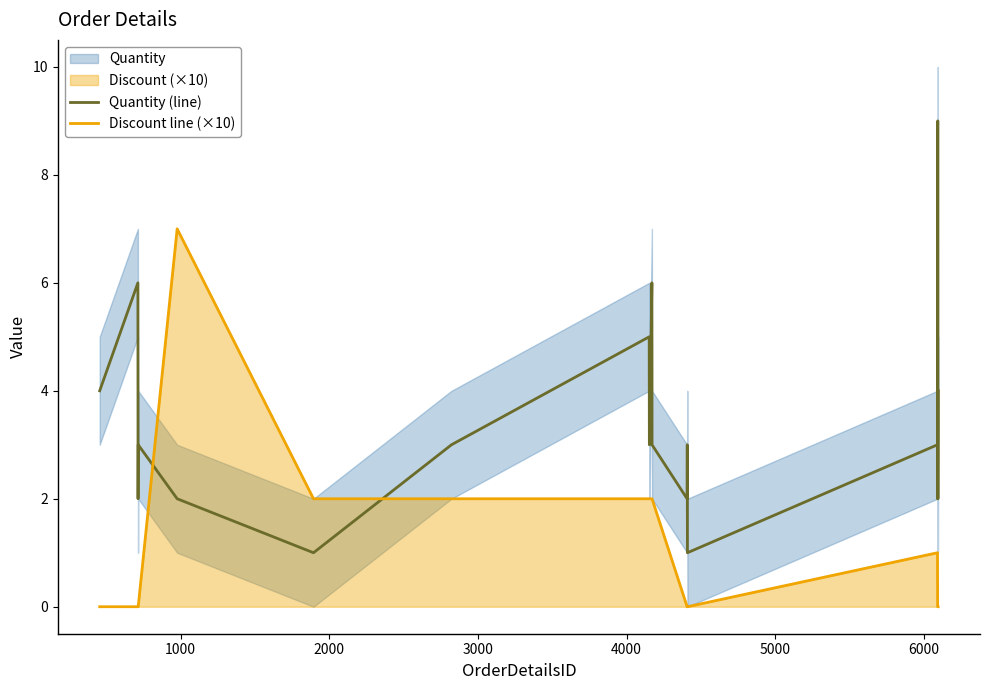

After their last crossing, which series has the higher values: Discount line (×10) or Quantity (line)?

Quantity (line)